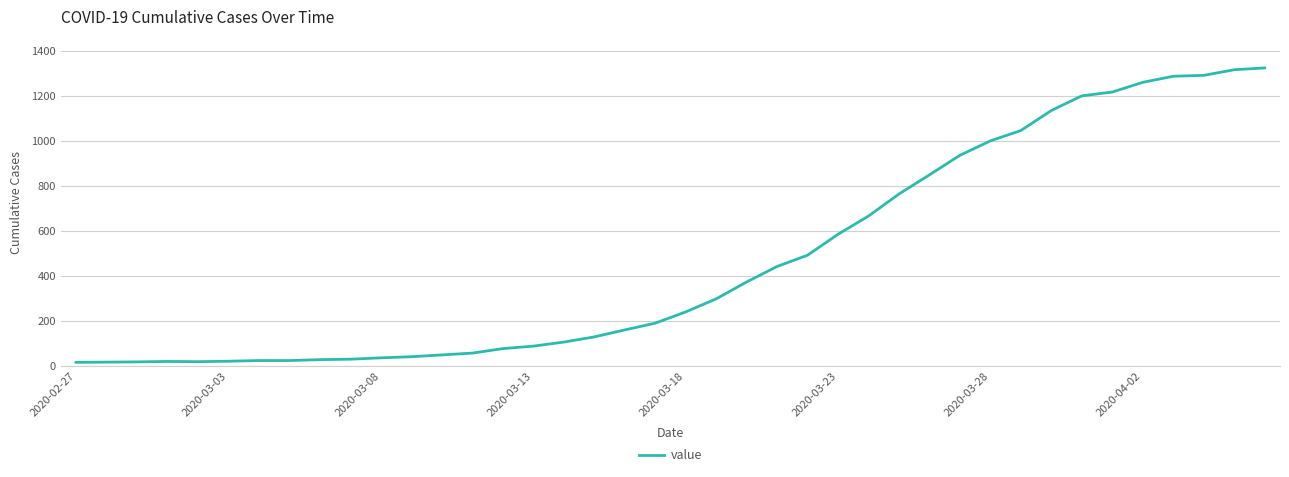

What is the greatest value displayed?

1324